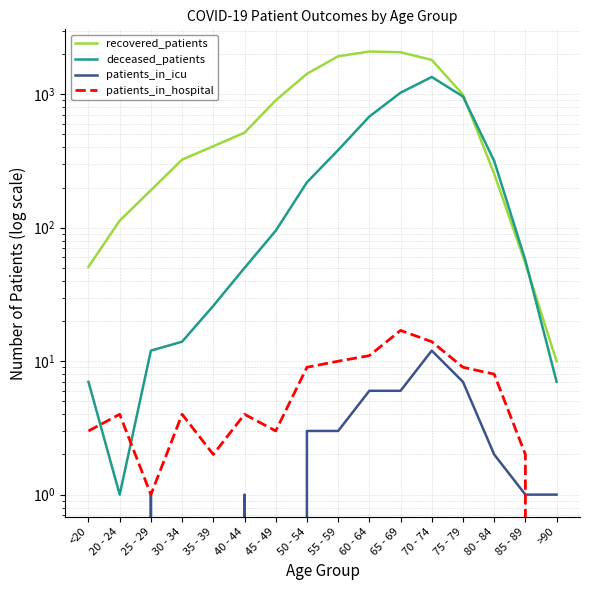

Reading right to left, extract all data points from this chart.

recovered_patients: >90=10	85 - 89=54	80 - 84=254	75 - 79=993	70 - 74=1810	65 - 69=2065	60 - 64=2093	55 - 59=1927	50 - 54=1424	45 - 49=901	40 - 44=516	35 - 39=408	30 - 34=324	25 - 29=191	20 - 24=113	<20=51
deceased_patients: >90=7	85 - 89=57	80 - 84=317	75 - 79=962	70 - 74=1348	65 - 69=1028	60 - 64=681	55 - 59=382	50 - 54=219	45 - 49=95	40 - 44=50	35 - 39=26	30 - 34=14	25 - 29=12	20 - 24=1	<20=7
patients_in_icu: >90=1	85 - 89=1	80 - 84=2	75 - 79=7	70 - 74=12	65 - 69=6	60 - 64=6	55 - 59=3	50 - 54=3	45 - 49=0	40 - 44=1	35 - 39=0	30 - 34=0	25 - 29=1	20 - 24=0	<20=0
patients_in_hospital: >90=0	85 - 89=2	80 - 84=8	75 - 79=9	70 - 74=14	65 - 69=17	60 - 64=11	55 - 59=10	50 - 54=9	45 - 49=3	40 - 44=4	35 - 39=2	30 - 34=4	25 - 29=1	20 - 24=4	<20=3